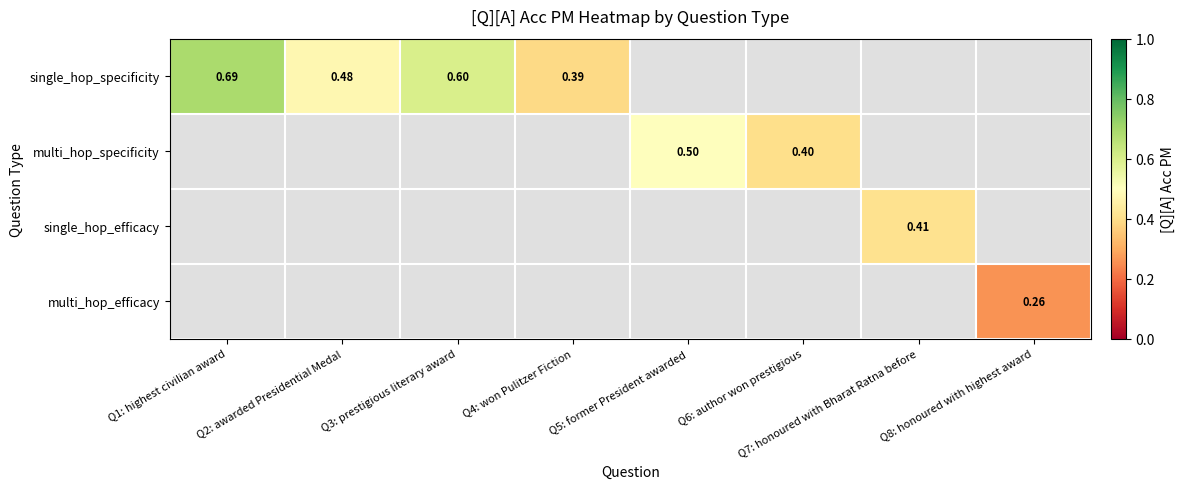

The single_hop_specificity series shows 0.7 at Q1: highest civilian award. True or false?

True